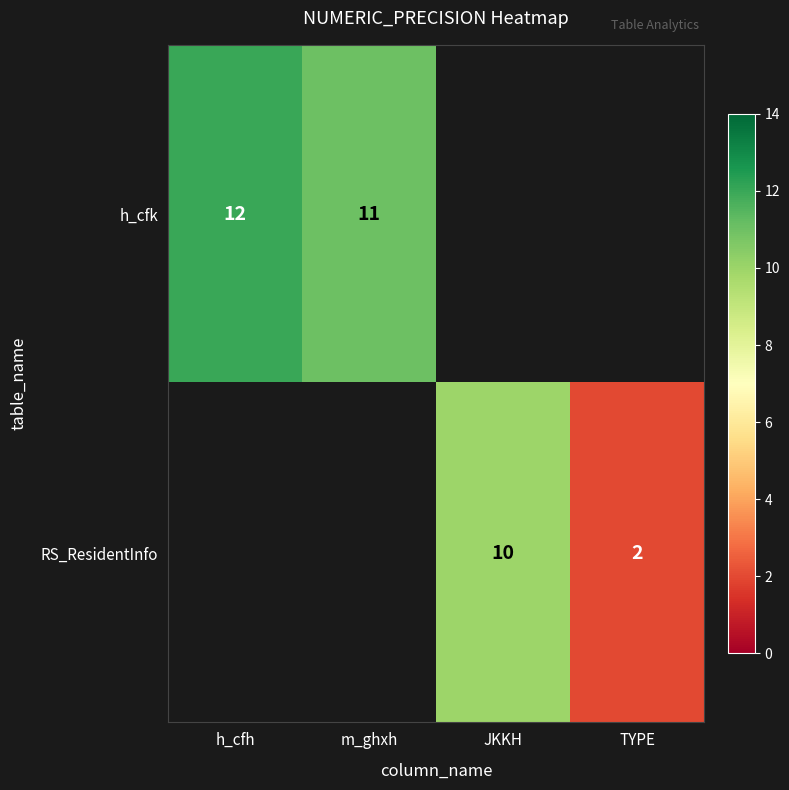

What is the sum of the h_cfk values at m_ghxh and h_cfh?

23